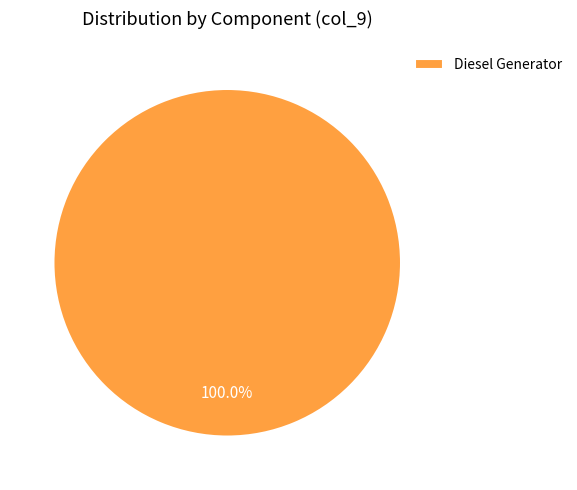

Rank the categories by value from lowest to highest.

Diesel Generator